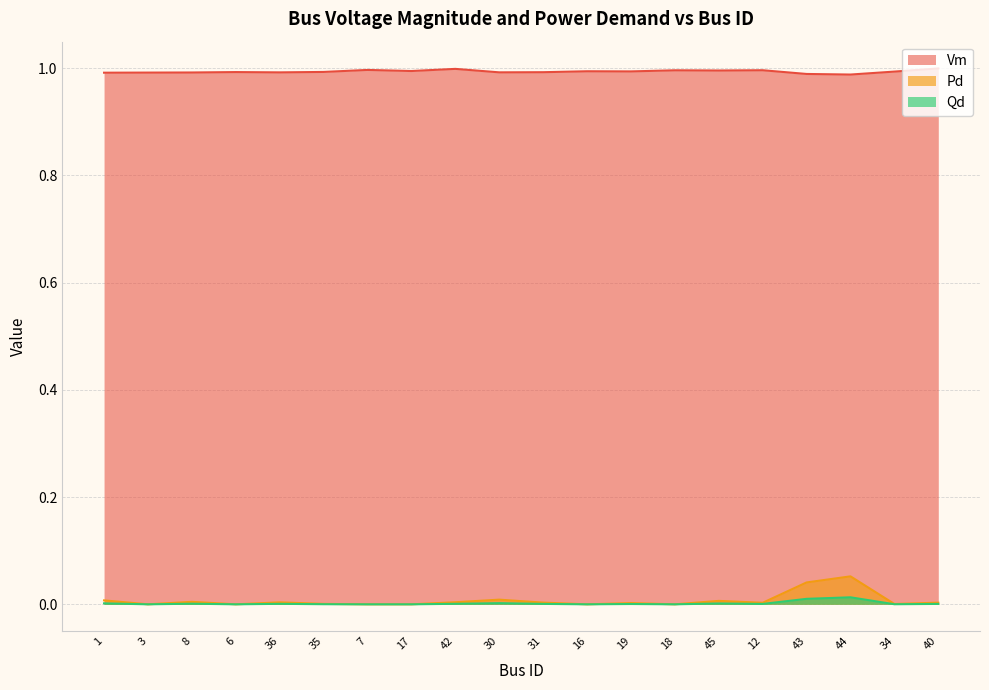

At how many categories does at least one series exceed 0?

20